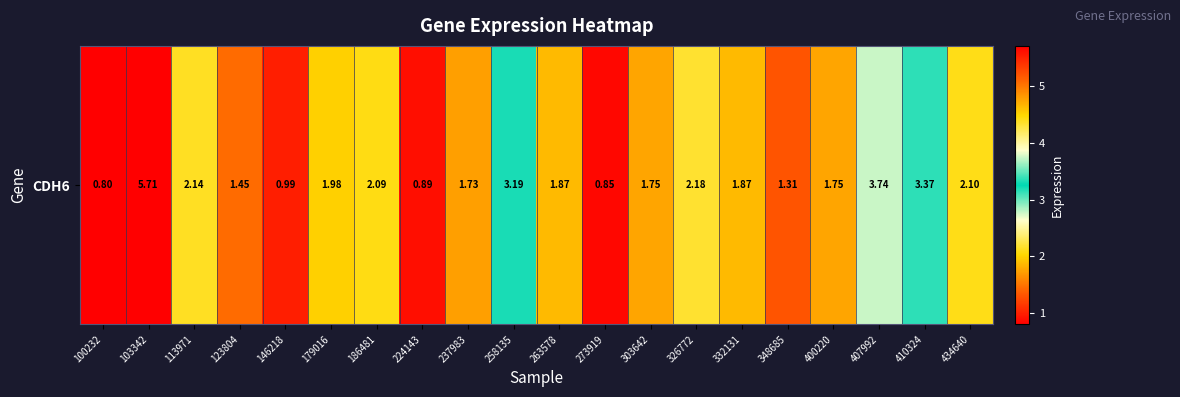

Reading right to left, what are all the values shown in this chart?

434640=2.1	410324=3.4	407992=3.7	400220=1.8	348685=1.3	332131=1.9	326772=2.2	303642=1.8	273919=0.8	263578=1.9	258135=3.2	237983=1.7	224143=0.9	186481=2.1	179016=2.0	146218=1.0	123804=1.4	113971=2.1	103342=5.7	100232=0.8